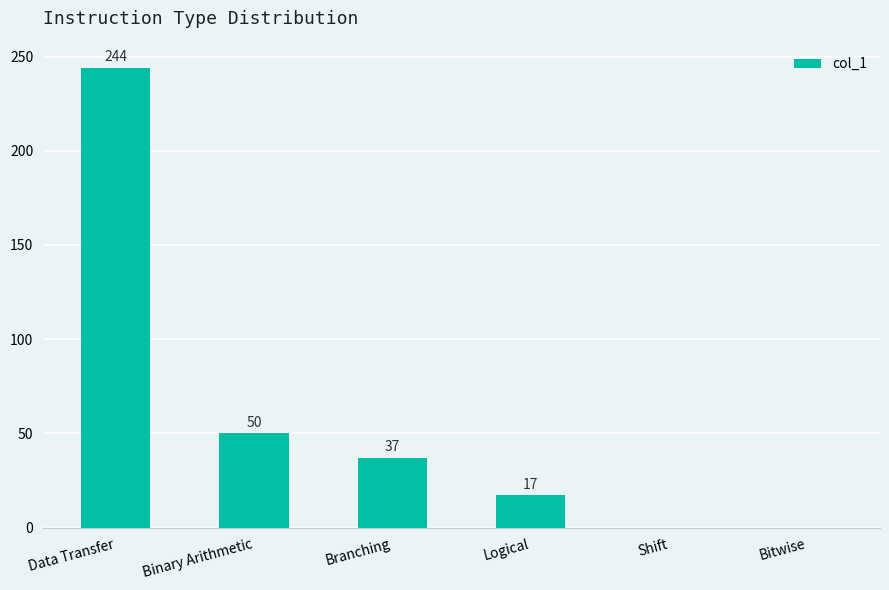

Count the number of data series in this chart.

1